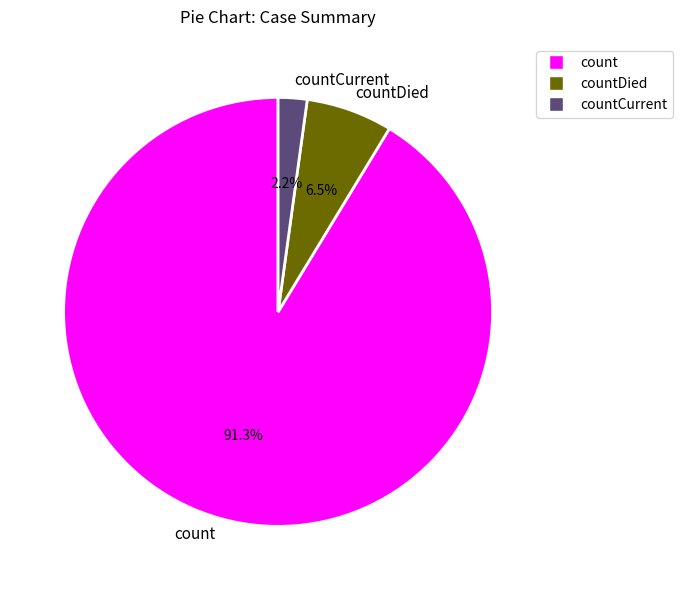

Which has a higher value, countCurrent or countDied?

countDied